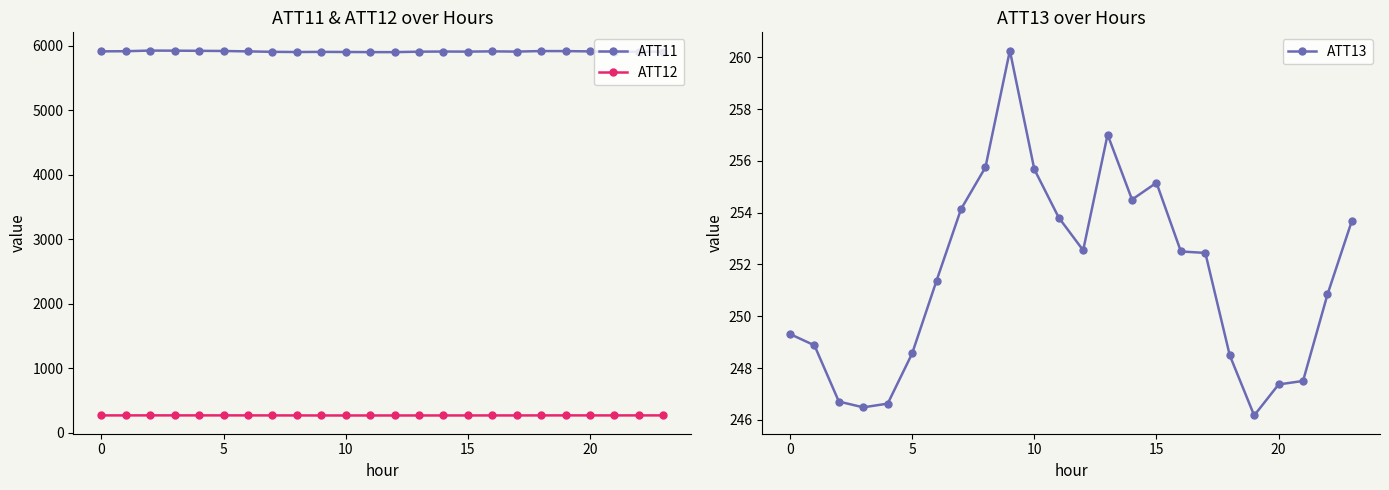

How many interior local peaks does the ATT11 series have?

6